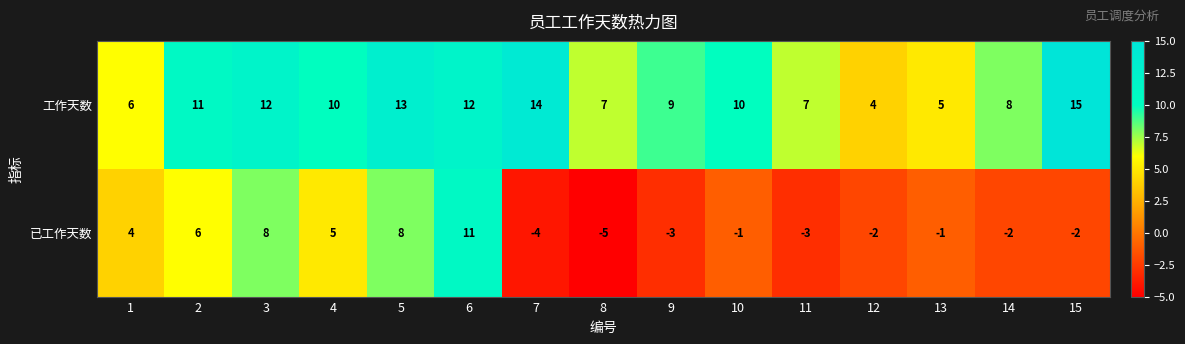

What is the maximum value for 已工作天数?

11